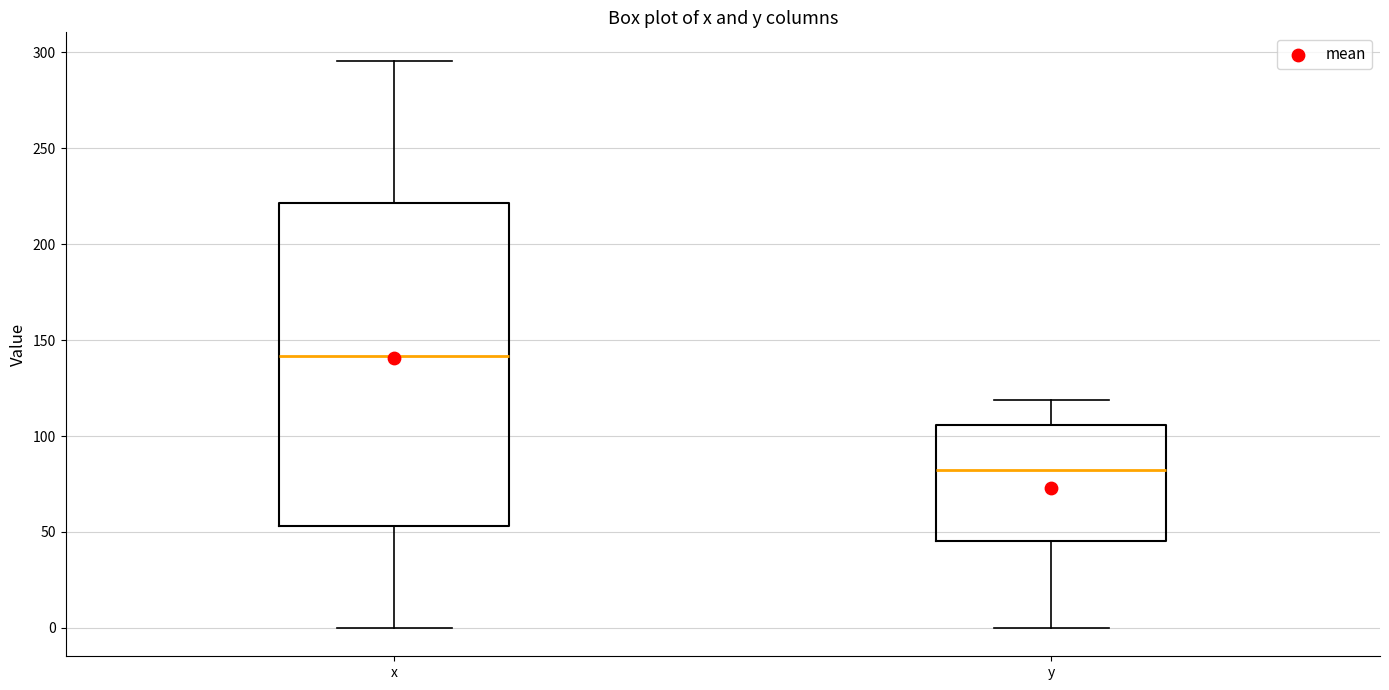

Where is the lower edge of the box for x on the y-axis? The values are not printed on the chart, so give them approximately, as read against the axis.

55